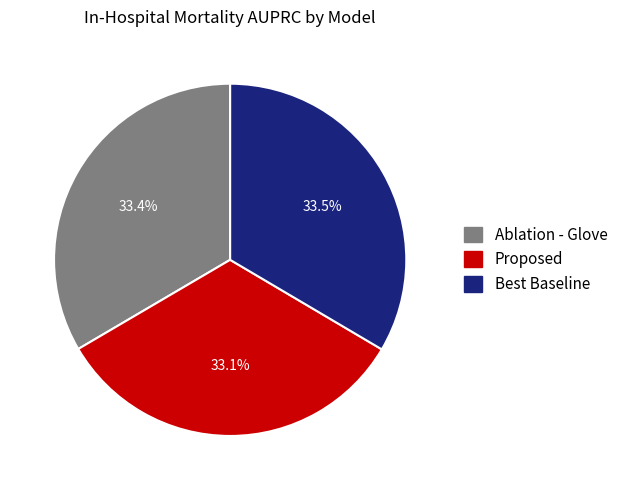

Does Best Baseline account for over 50% of the chart?

No